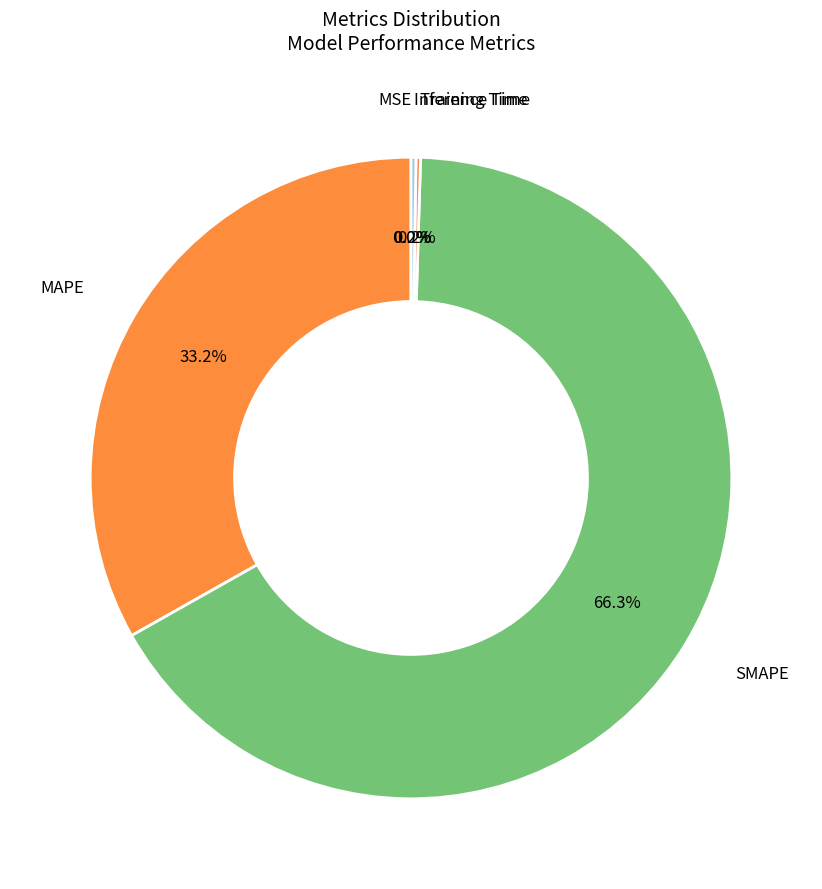

Which category has the biggest portion of the pie?

SMAPE